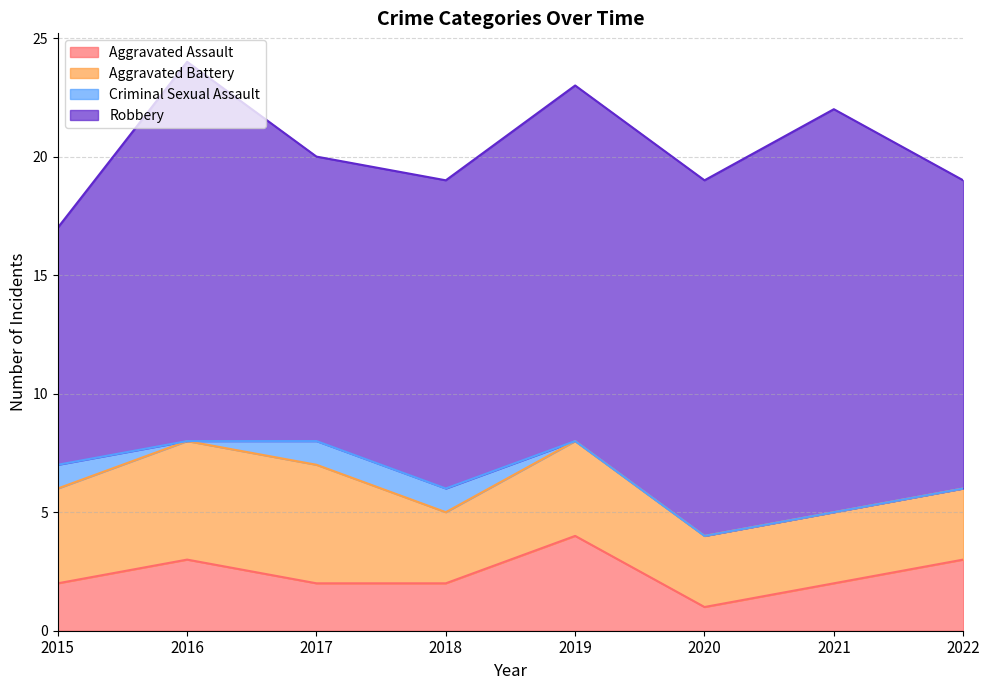

What is the approximate value of Aggravated Assault at 2020?

1